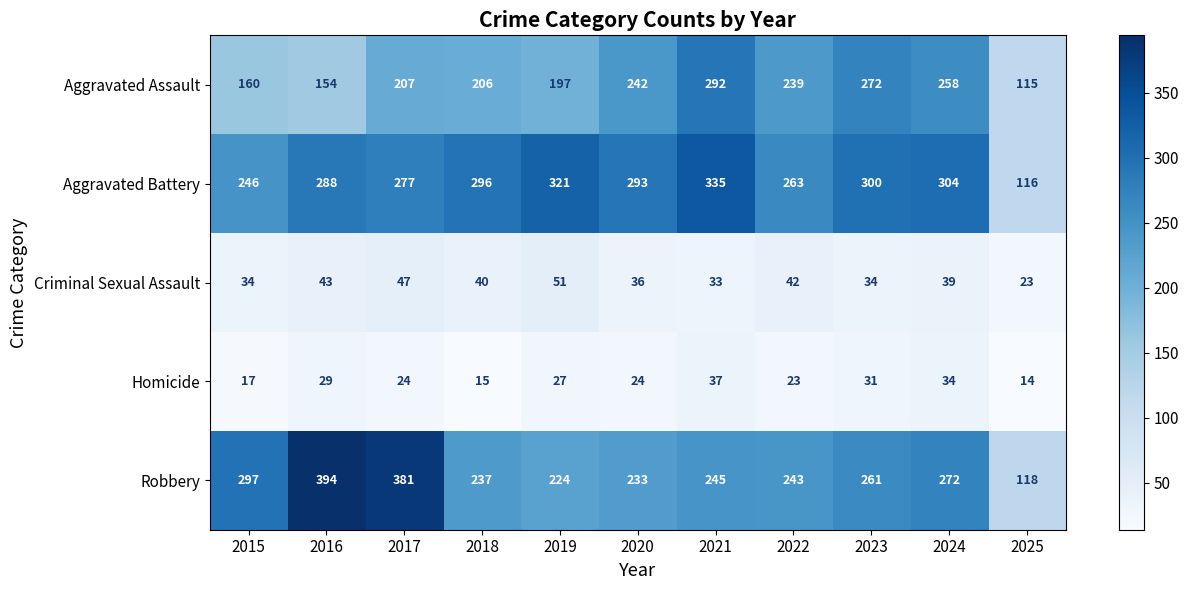

At which category is the sum across all series the highest?

2021